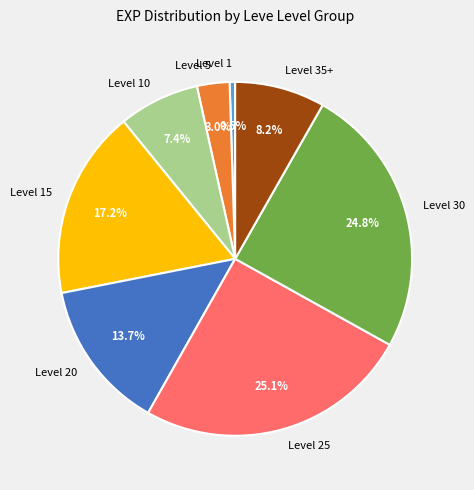

To the nearest percent, what portion does Level 15 represent?

17%